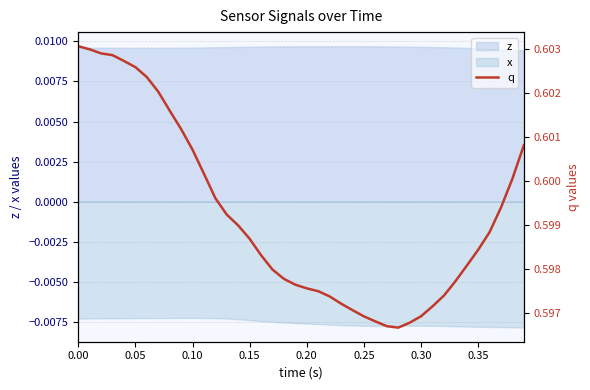

Reading left to right, extract all data points from this chart.

0.6	0.6	0.6	0.6	0.6	0.6	0.6	0.6	0.6	0.6	0.6	0.6	0.6	0.6	0.6	0.6	0.6	0.6	0.6	0.6	0.6	0.6	0.6	0.6	0.6	0.6	0.6	0.6	0.6	0.6	0.6	0.6	0.6	0.6	0.6	0.6	0.6	0.6	0.6	0.6